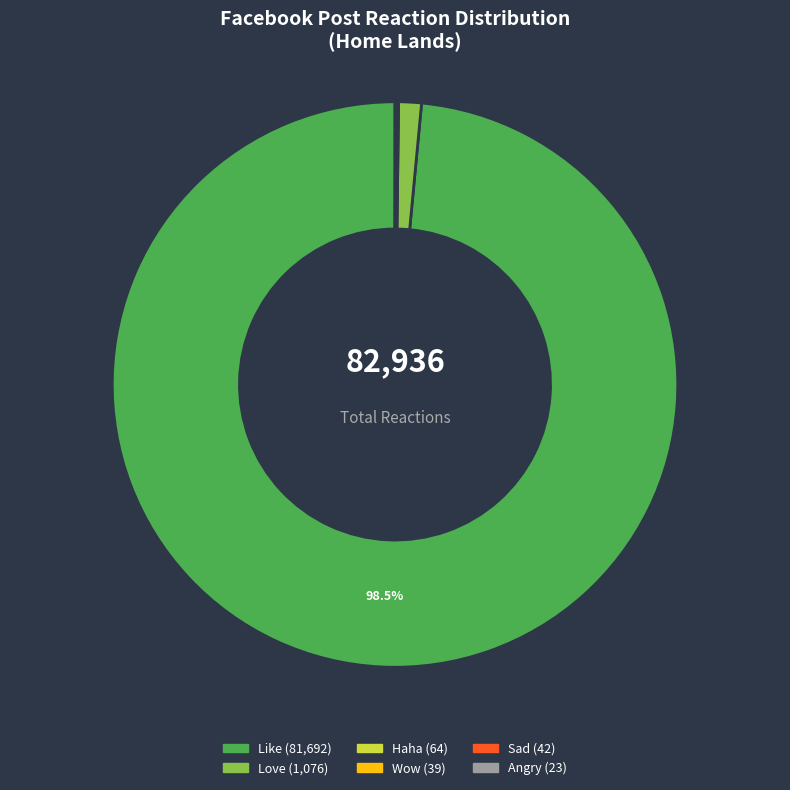

Is there any slice that represents more than half of the pie?

Yes